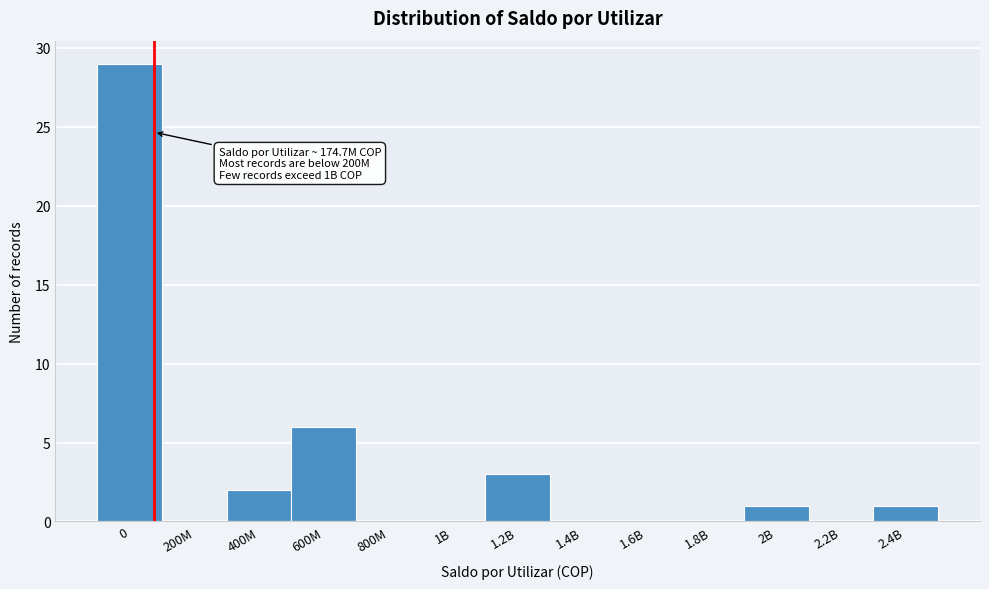

Reading left to right, transcribe all the data shown in this chart.

0=29	200M=0	400M=2	600M=6	800M=0	1B=0	1.2B=3	1.4B=0	1.6B=0	1.8B=0	2B=1	2.2B=0	2.4B=1